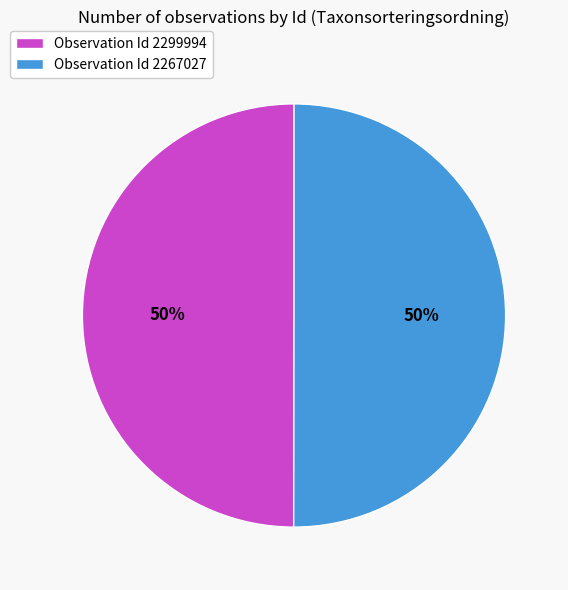

Combined, do Observation Id 2299994 and Observation Id 2267027 account for over 50%?

Yes